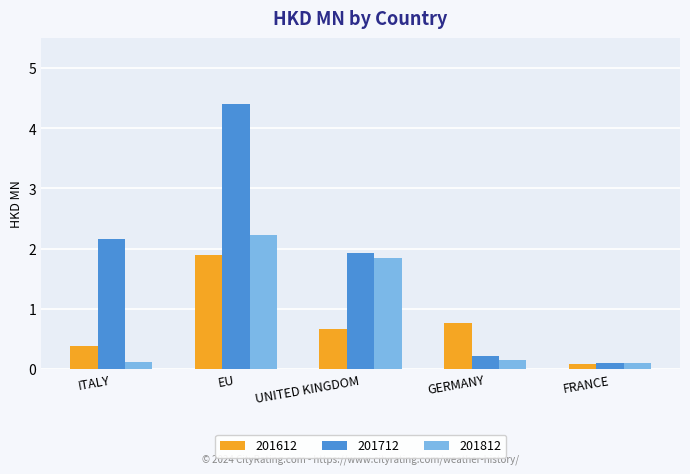

Reading left to right, extract all data points from this chart.

201612: ITALY=0.4	EU=1.9	UNITED KINGDOM=0.7	GERMANY=0.8	FRANCE=0.1
201712: ITALY=2.2	EU=4.4	UNITED KINGDOM=1.9	GERMANY=0.2	FRANCE=0.1
201812: ITALY=0.1	EU=2.2	UNITED KINGDOM=1.8	GERMANY=0.2	FRANCE=0.1